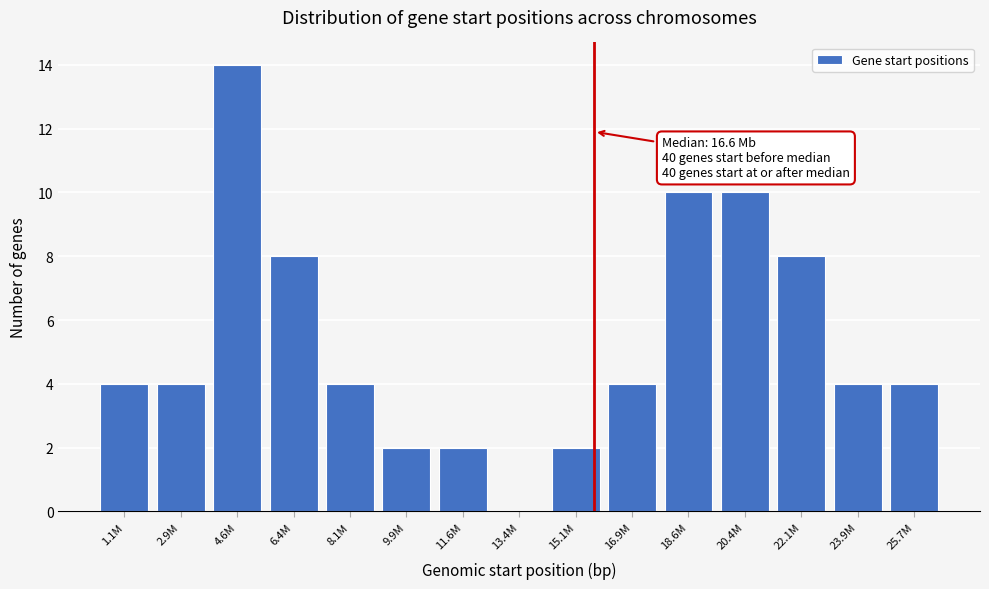

Reading left to right, extract all data points from this chart.

1.1M=4	2.9M=4	4.6M=14	6.4M=8	8.1M=4	9.9M=2	11.6M=2	13.4M=0	15.1M=2	16.9M=4	18.6M=10	20.4M=10	22.1M=8	23.9M=4	25.7M=4